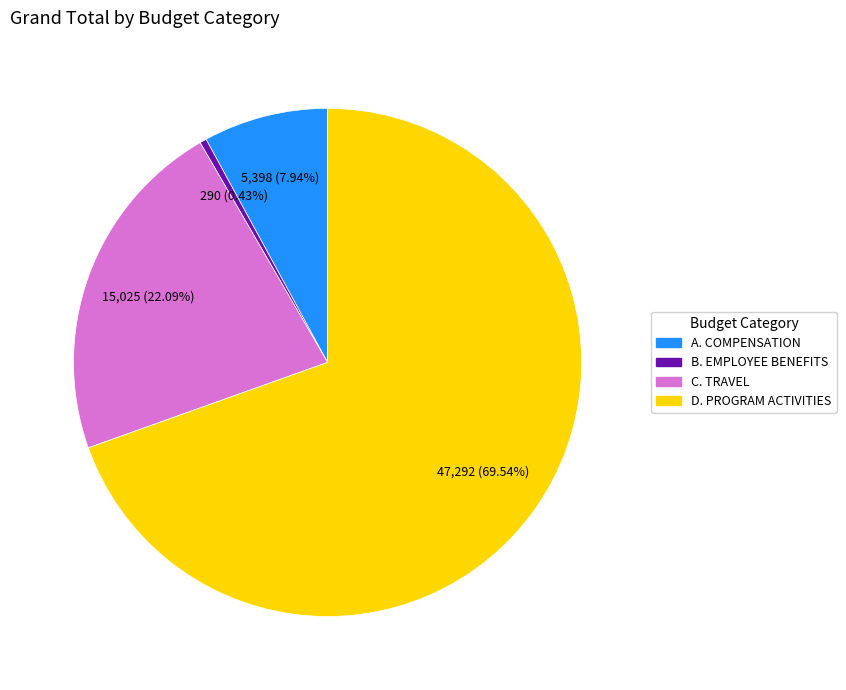

Does D. PROGRAM ACTIVITIES account for over 50% of the chart?

Yes